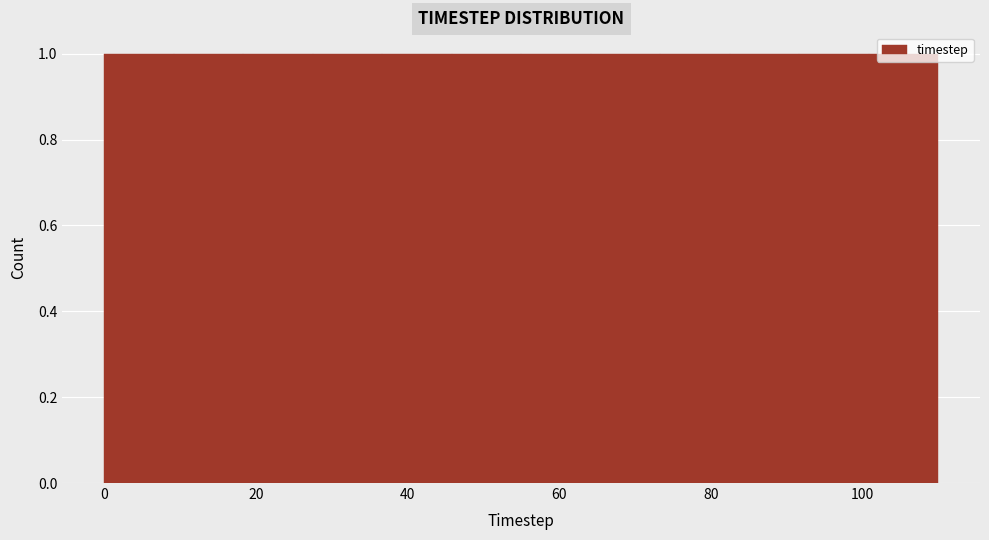

Reading left to right, transcribe this chart: for each bar, give the range it covers on the x-axis and its height. Neither the bar edges nor the heights are printed on the chart, so give them approximately, as read against the axes.

0 to 10: 1
10 to 18: 1
18 to 28: 1
28 to 36: 1
36 to 46: 1
46 to 56: 1
56 to 64: 1
64 to 74: 1
74 to 82: 1
82 to 92: 1
92 to 100: 1
100 to 110: 1